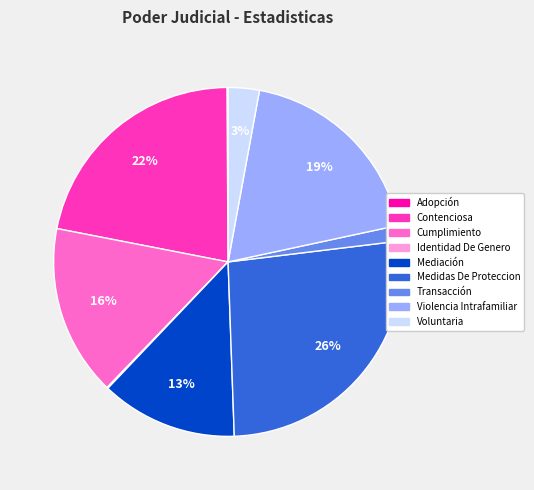

The Mediación slice represents 1% of the pie. True or false?

False